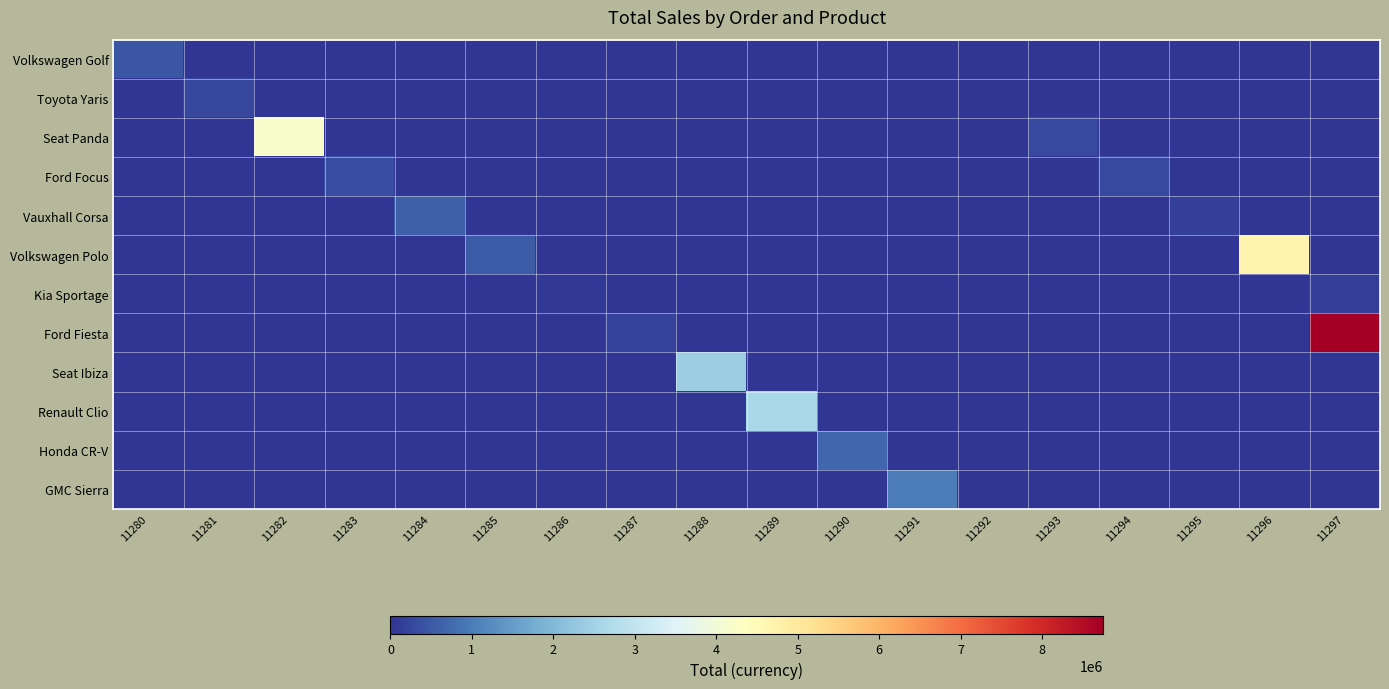

Rank the series at 11286 from lowest to highest value.

Volkswagen Golf, Toyota Yaris, Seat Panda, Ford Focus, Vauxhall Corsa, Volkswagen Polo, Ford Fiesta, Seat Ibiza, Renault Clio, Honda CR-V, GMC Sierra, Kia Sportage